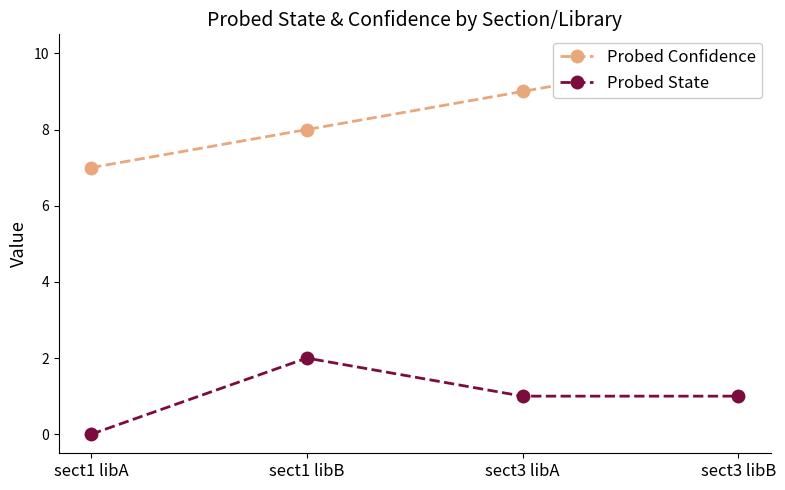

True or false: Probed Confidence and Probed State intersect in this chart.

False